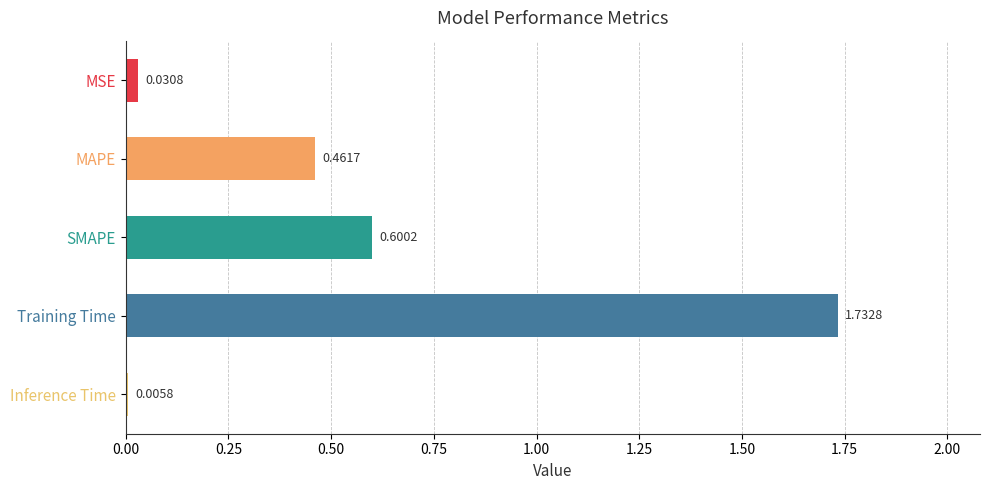

At which label is the value closest to 0?

Inference Time